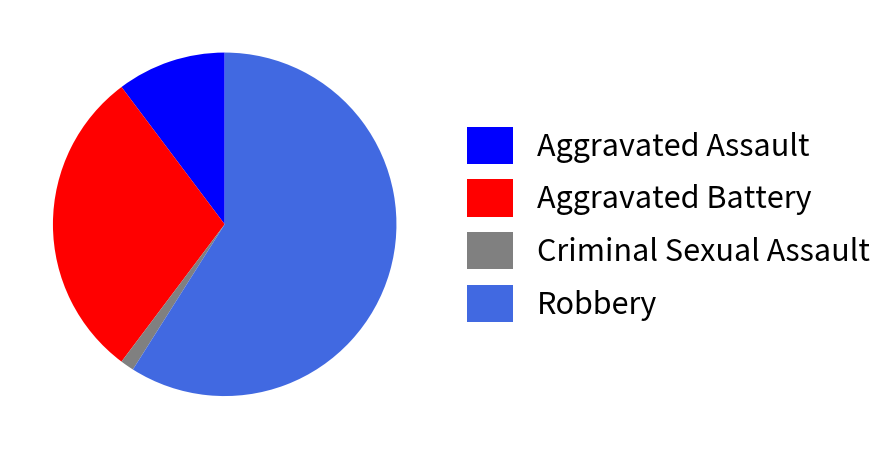

Is the sum of Aggravated Battery and Criminal Sexual Assault greater than half?

No